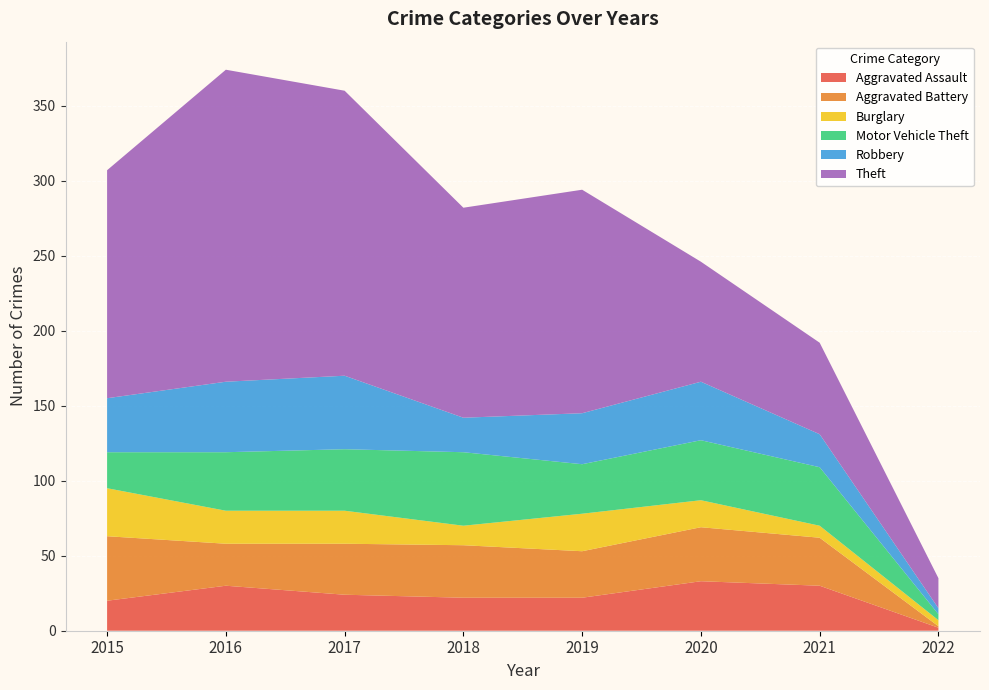

Reading left to right, transcribe all the data shown in this chart.

Aggravated Assault: 20	30	24	22	22	33	30	2
Aggravated Battery: 43	28	34	35	31	36	32	1
Burglary: 32	22	22	13	25	18	8	4
Motor Vehicle Theft: 24	39	41	49	33	40	39	4
Robbery: 36	47	49	23	34	39	22	4
Theft: 152	208	190	140	149	80	61	20